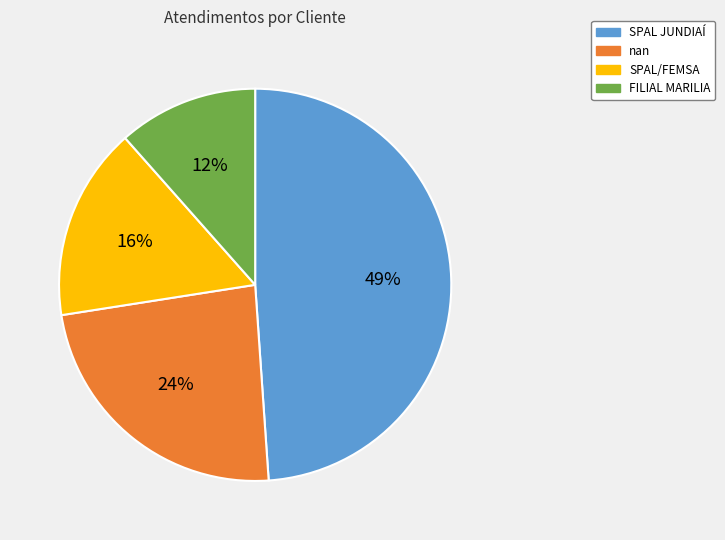

What percentage is the SPAL JUNDIAÍ slice, to the nearest percent?

49%